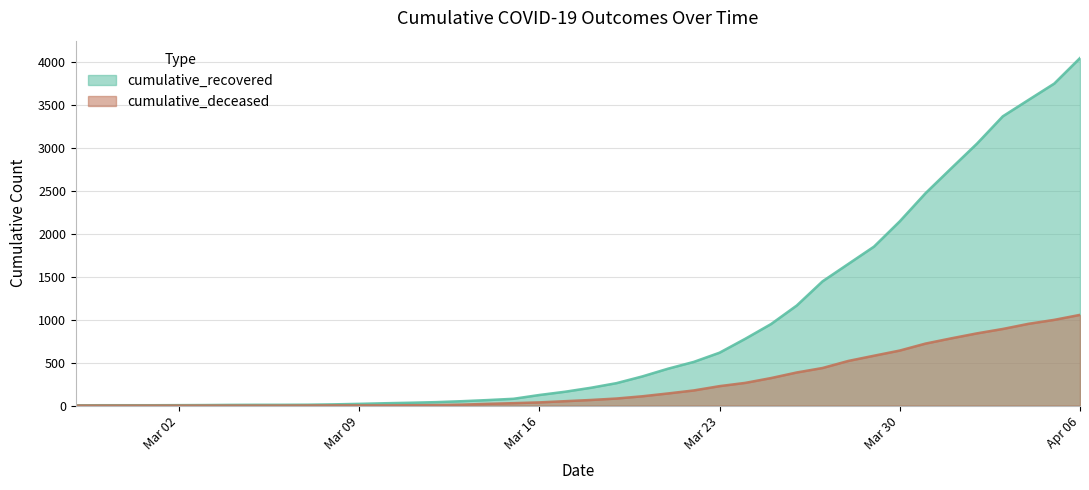

What is the difference between the cumulative_deceased values at 2020-03-21 and 2020-03-20?

33